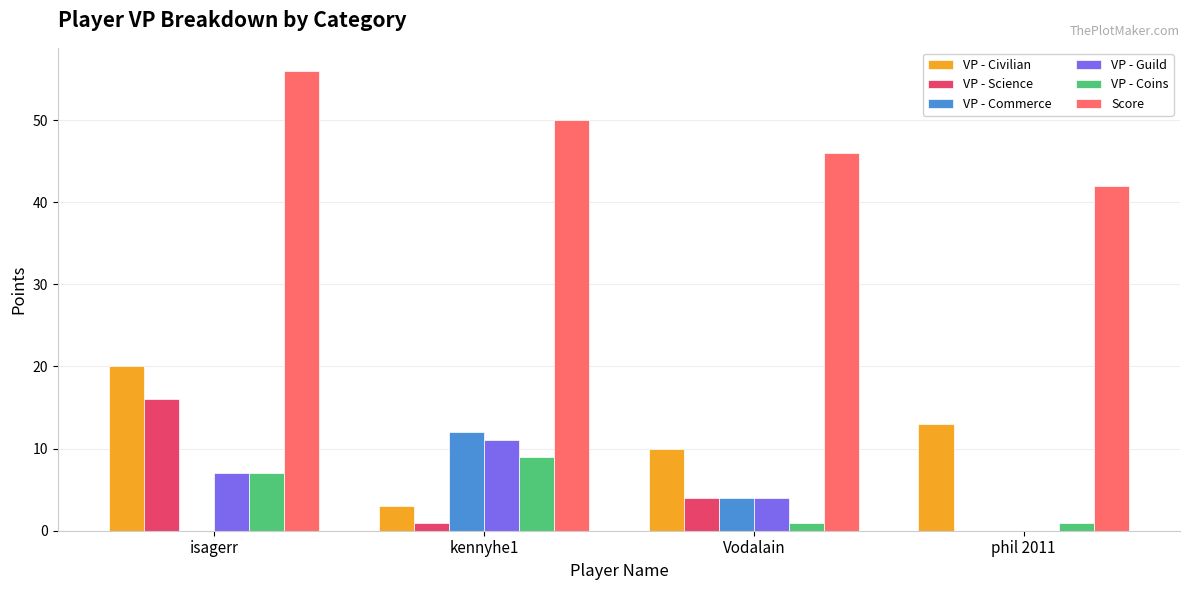

What is the maximum value shown in the chart?

56